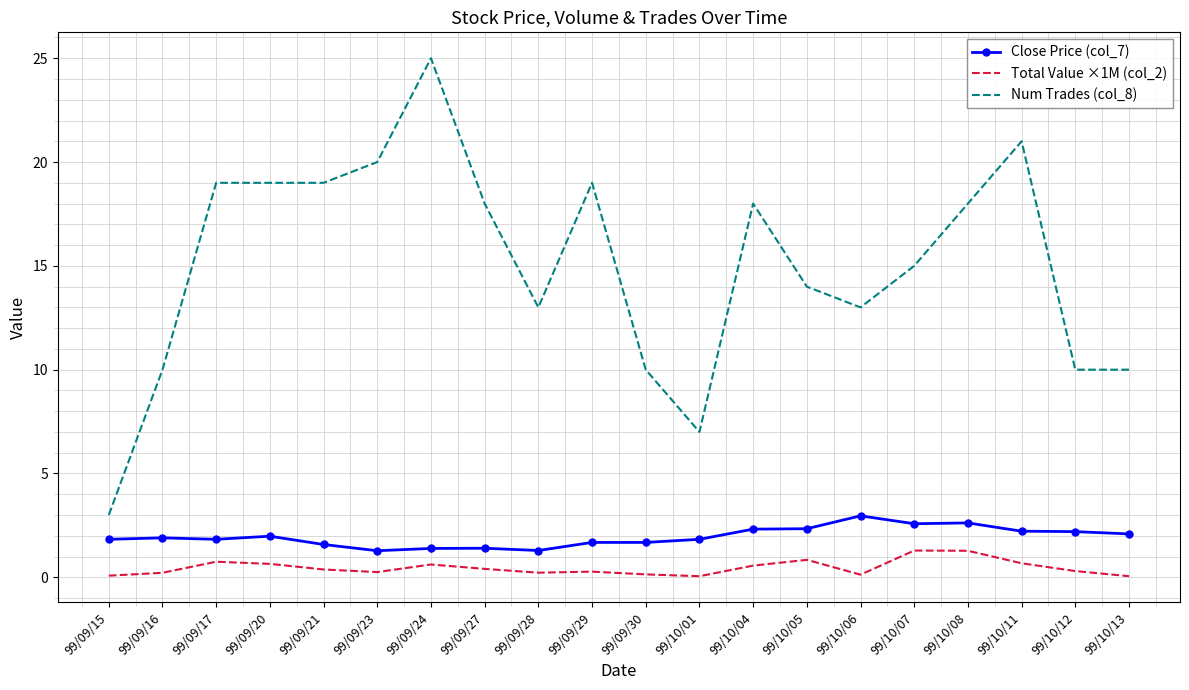

True or false: Total Value ×1M (col_2) and Num Trades (col_8) intersect in this chart.

False